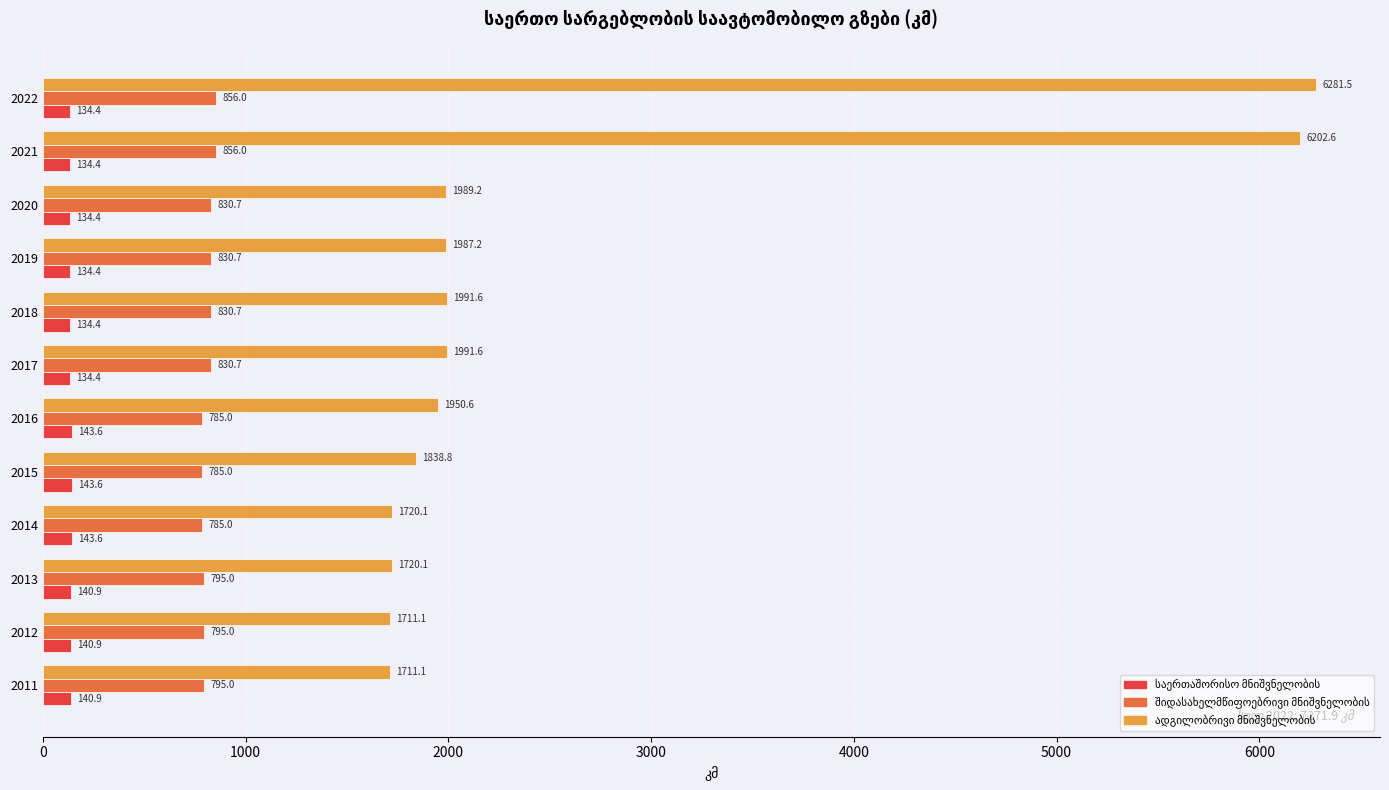

At how many categories does at least one series exceed 1475?

12